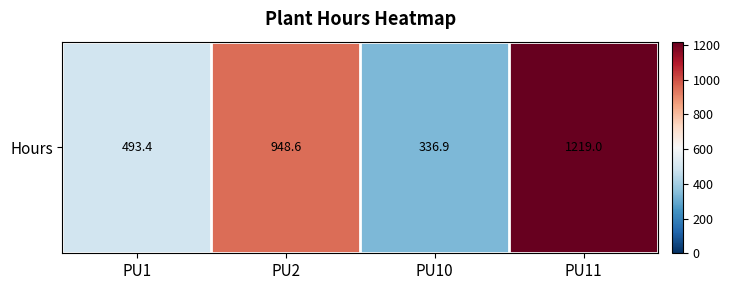

Reading left to right, transcribe all the data shown in this chart.

493.4	948.6	336.9	1219.0